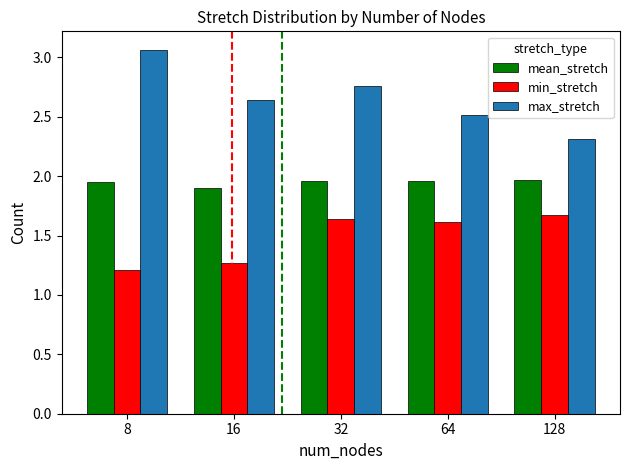

The mean_stretch series shows 1.2 at 8. True or false?

False